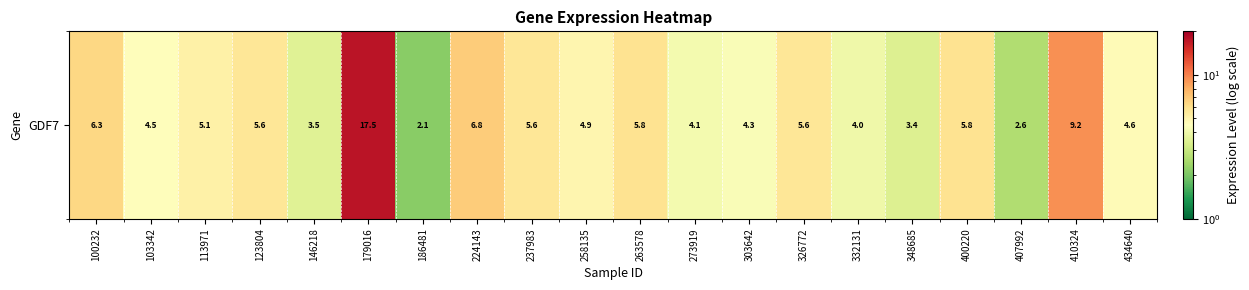

List the labels in order of value, largest first.

179016, 410324, 224143, 100232, 263578, 400220, 326772, 123804, 237983, 113971, 258135, 434640, 103342, 303642, 273919, 332131, 146218, 348685, 407992, 186481